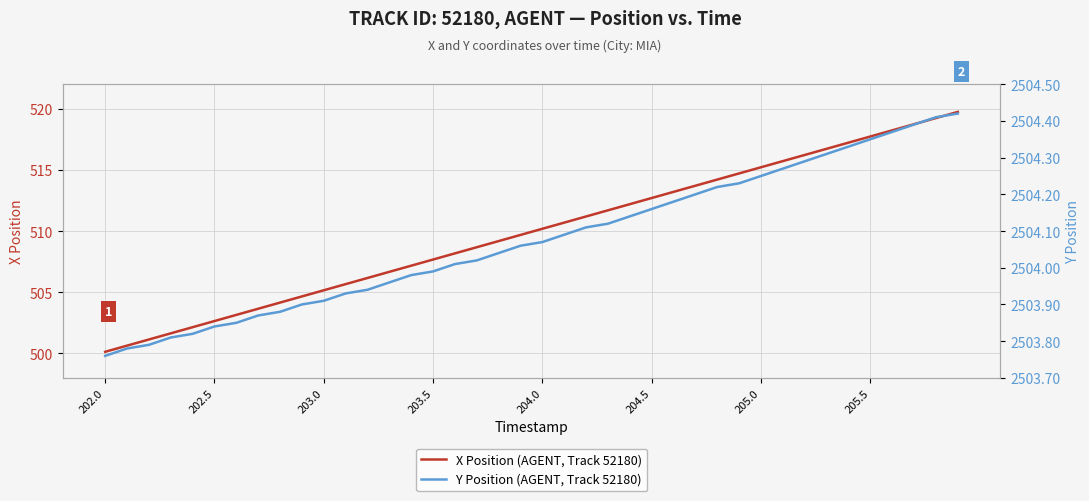

What is the difference between the maximum and second lowest values in the X Position (AGENT, Track 52180) series?

19.1